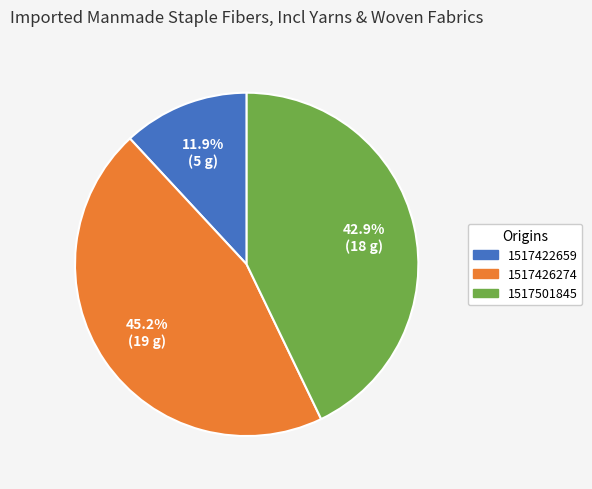

To the nearest percent, what portion does 1517422659 represent?

12%